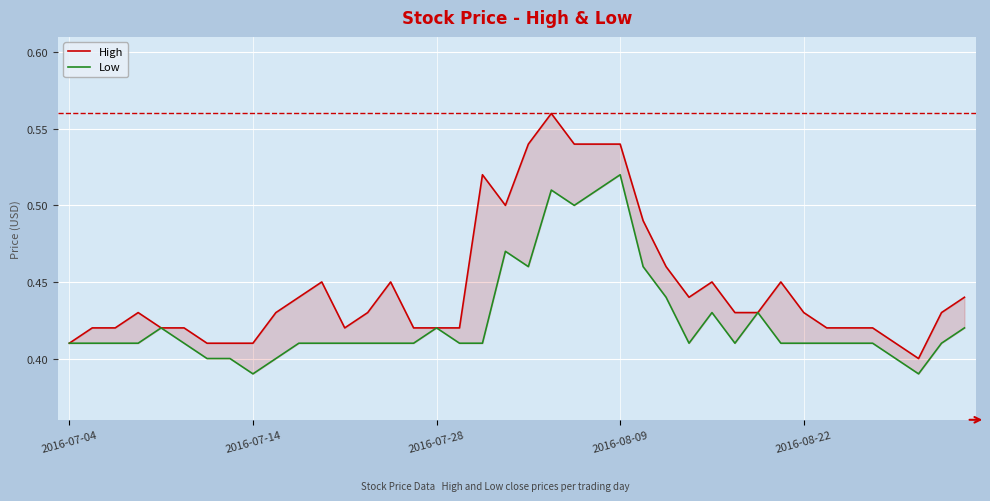

Between 2016-07-14 and 9, which series saw the biggest shift?

High